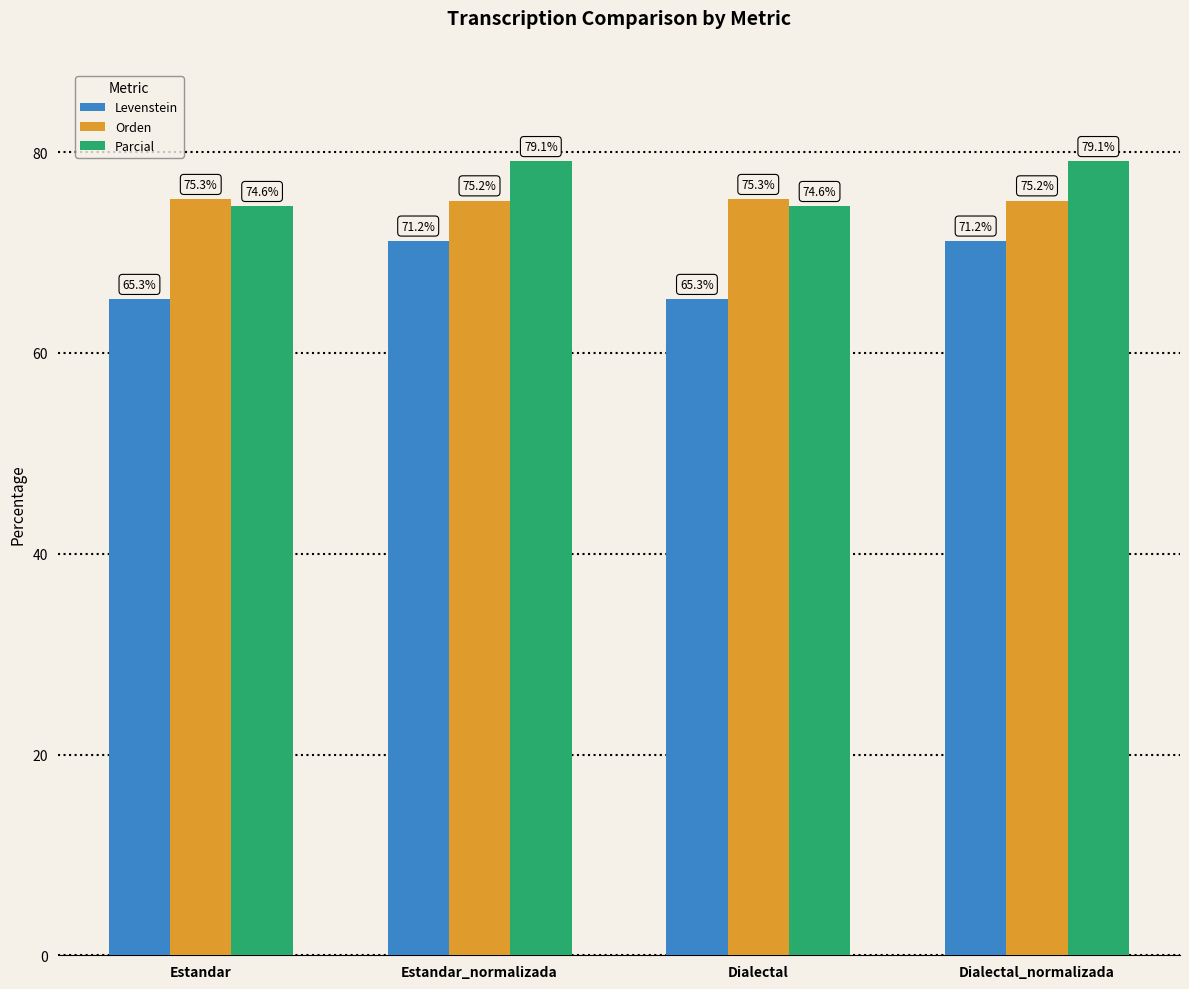

Reading left to right, what are all the values shown in this chart?

Levenstein: 65.3	71.2	65.3	71.2
Orden: 75.3	75.2	75.3	75.2
Parcial: 74.6	79.1	74.6	79.1